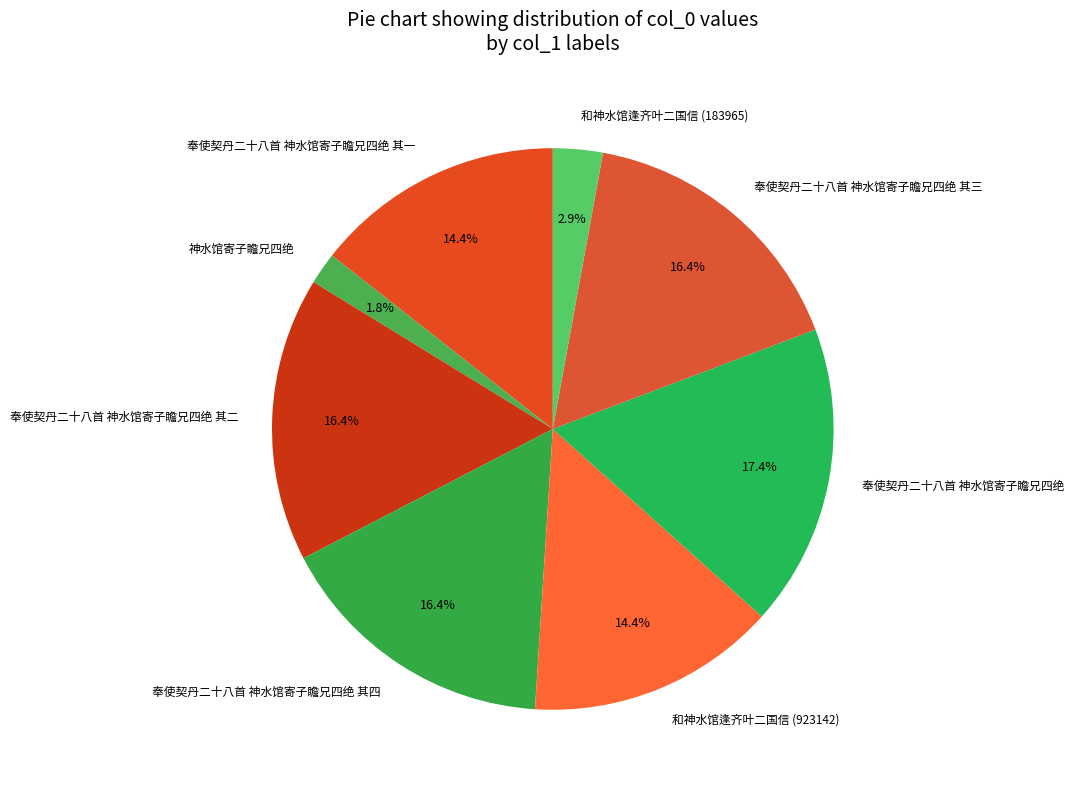

Between 神水馆寄子瞻兄四绝 and 奉使契丹二十八首 神水馆寄子瞻兄四绝 其二, which is larger?

奉使契丹二十八首 神水馆寄子瞻兄四绝 其二